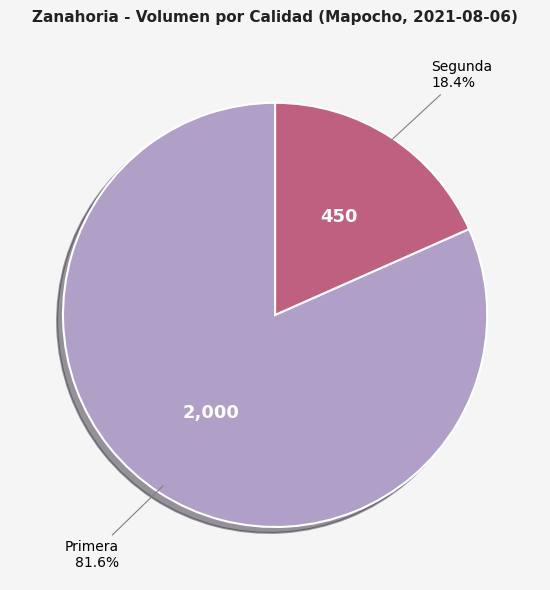

Is there any slice that represents more than half of the pie?

Yes